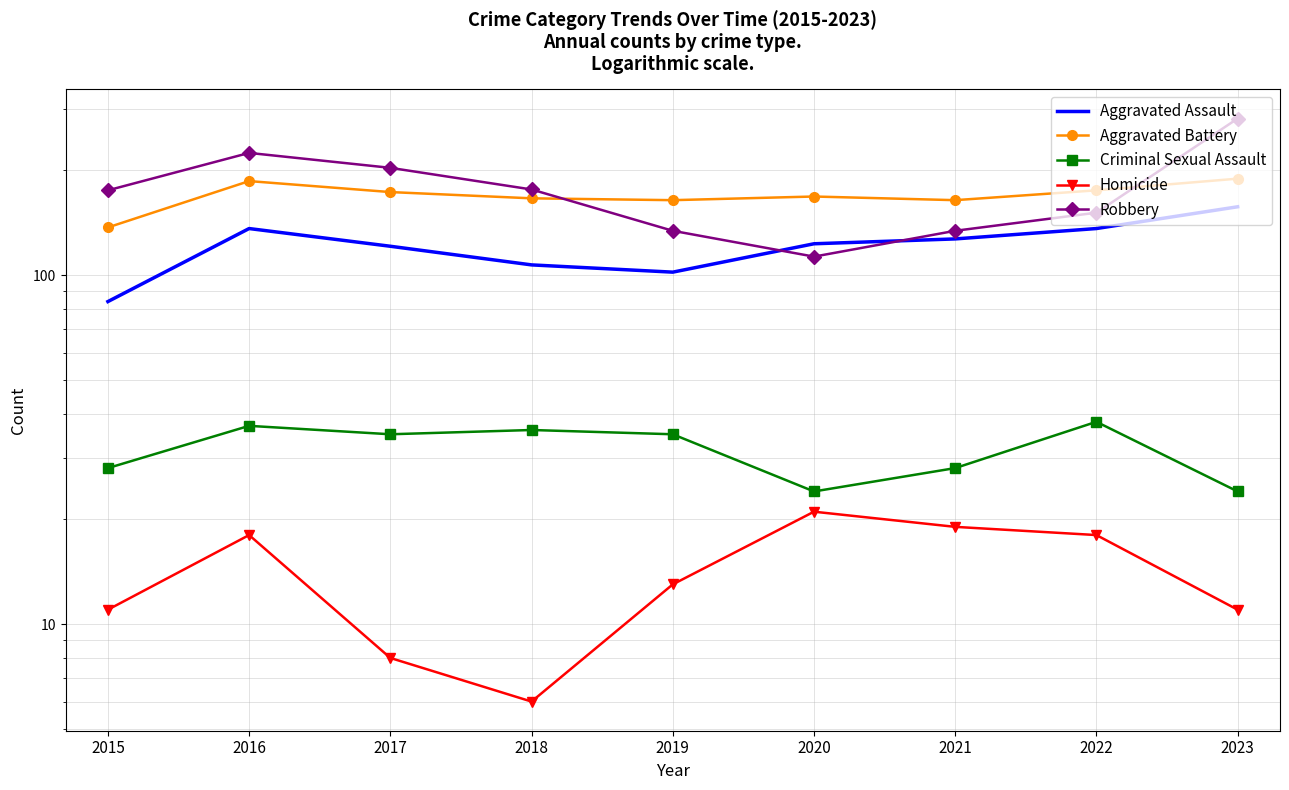

What is the total value across all series at 2018?

491